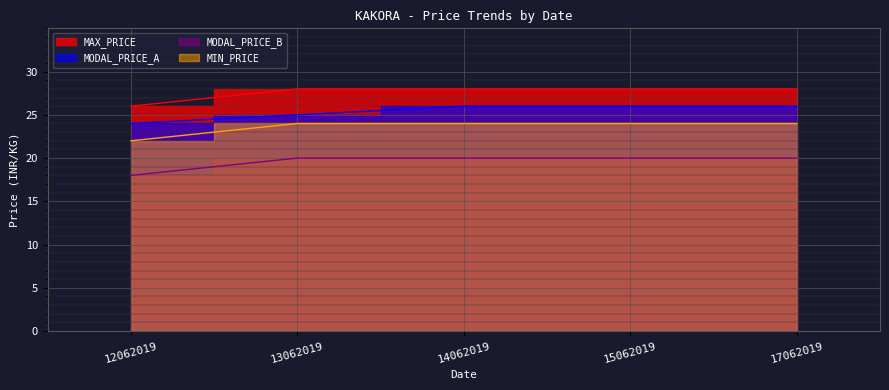

What is the difference between the second highest and minimum values in the MODAL_PRICE_A series?

2